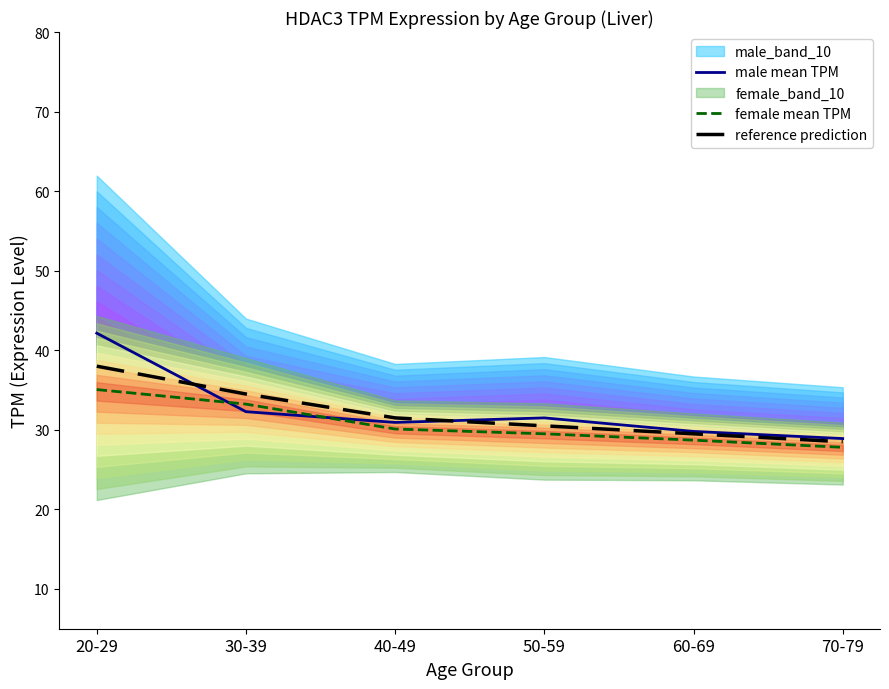

In male mean TPM, how many points are higher than both neighbors (excluding endpoints)?

1